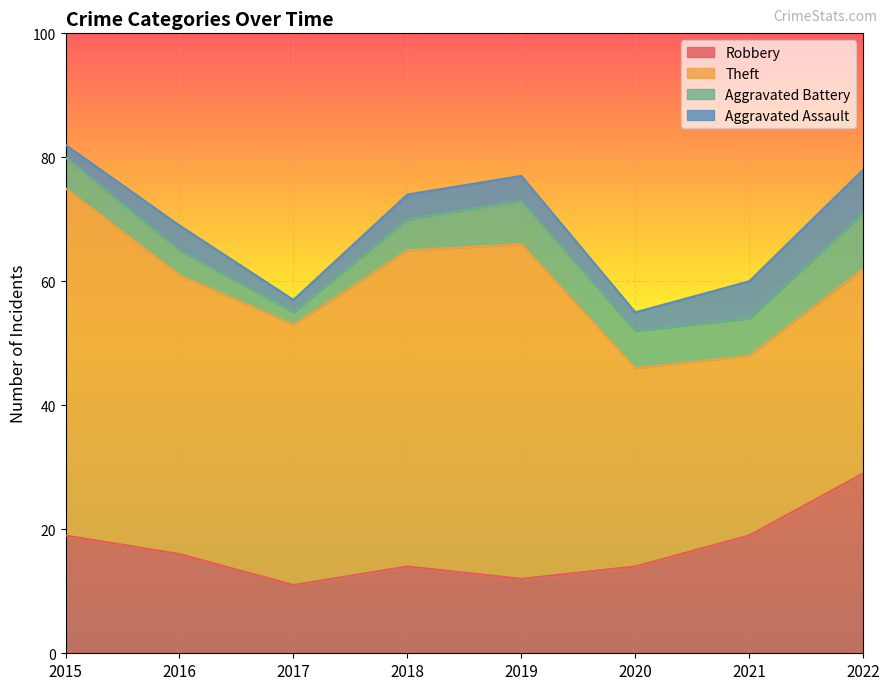

Which category has the highest value in the Robbery series?

2022